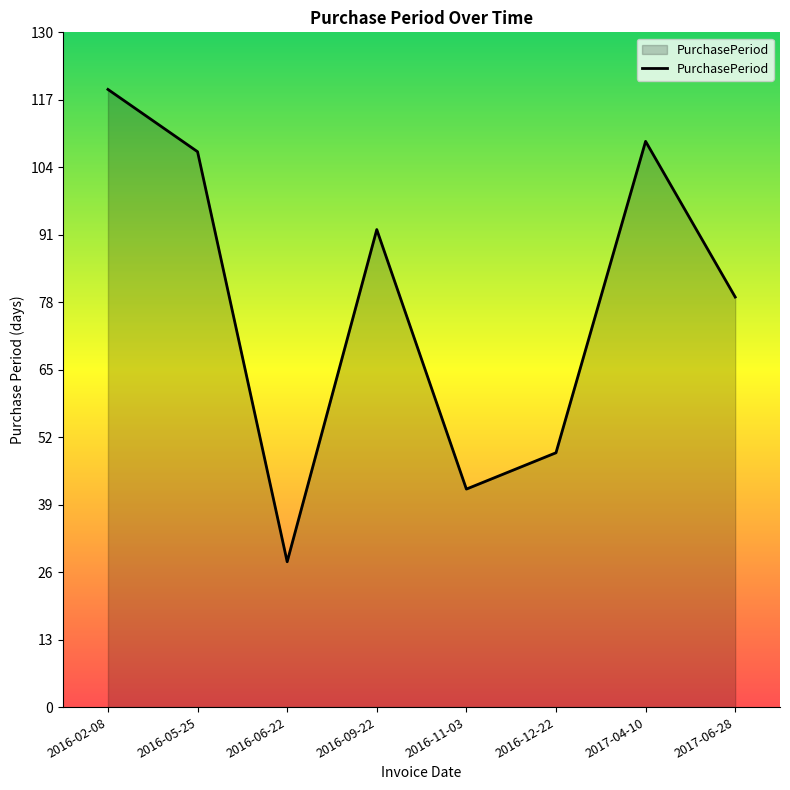

Rank the categories by value from highest to lowest.

2016-02-08, 2017-04-10, 2016-05-25, 2016-09-22, 2017-06-28, 2016-12-22, 2016-11-03, 2016-06-22